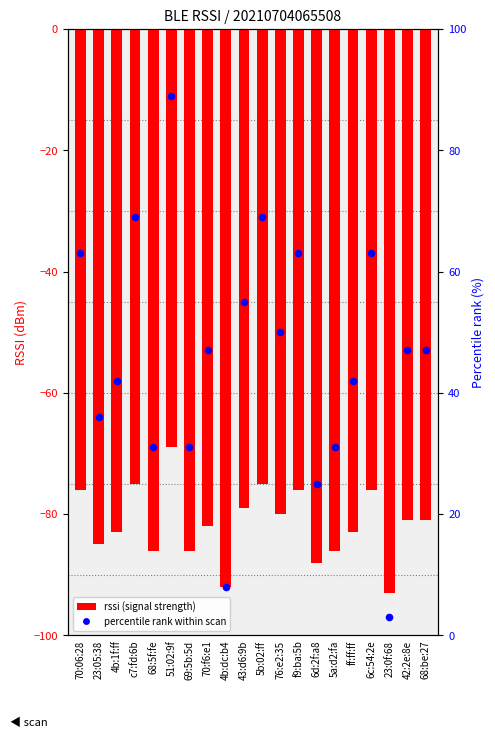

Which series has the largest Y range (max minus min)?

percentile rank within scan